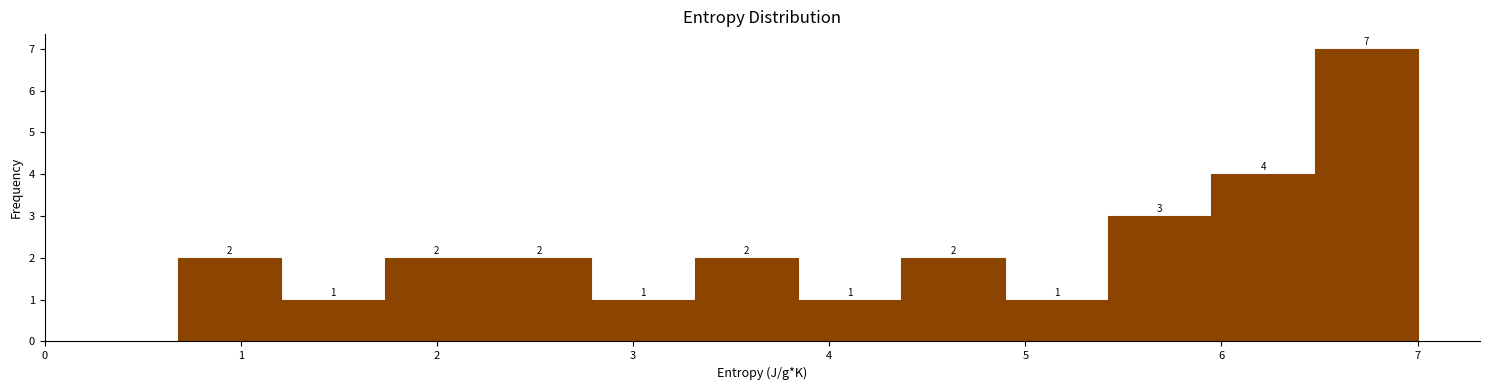

Reading left to right, list every bar in this chart as the range it spans on the x-axis followed by its height. The bar edges are not printed on the chart, so give them approximately, as read against the axis.

0.7 to 1.2: 2
1.2 to 1.7: 1
1.7 to 2.3: 2
2.3 to 2.8: 2
2.8 to 3.3: 1
3.3 to 3.8: 2
3.8 to 4.4: 1
4.4 to 4.9: 2
4.9 to 5.4: 1
5.4 to 5.9: 3
5.9 to 6.5: 4
6.5 to 7.0: 7